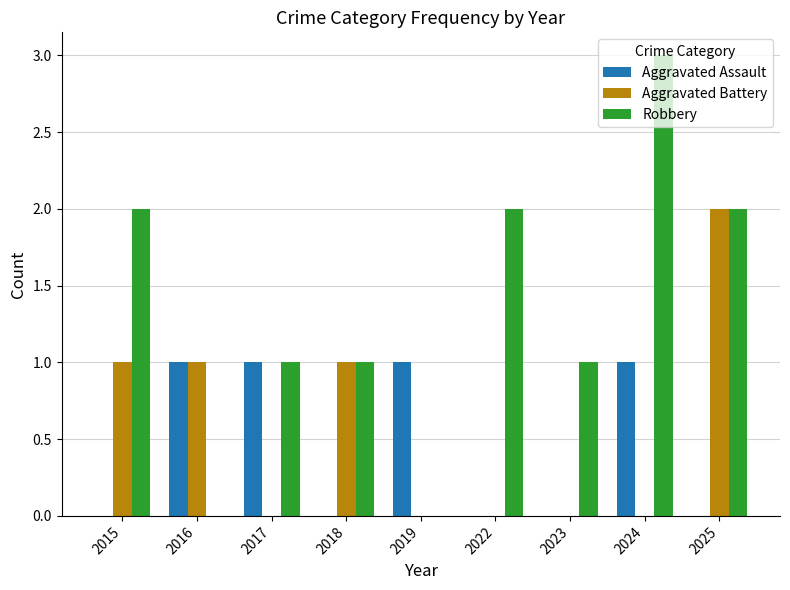

Between 2019 and 2024, which series saw the biggest shift?

Robbery